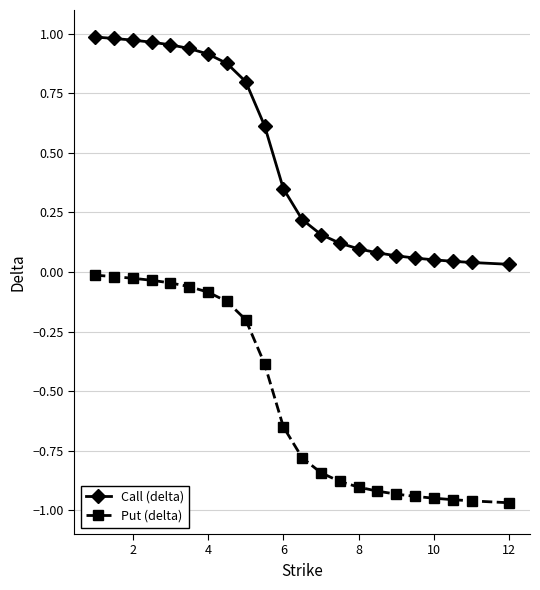

Which series has the largest total across all categories?

Call (delta)